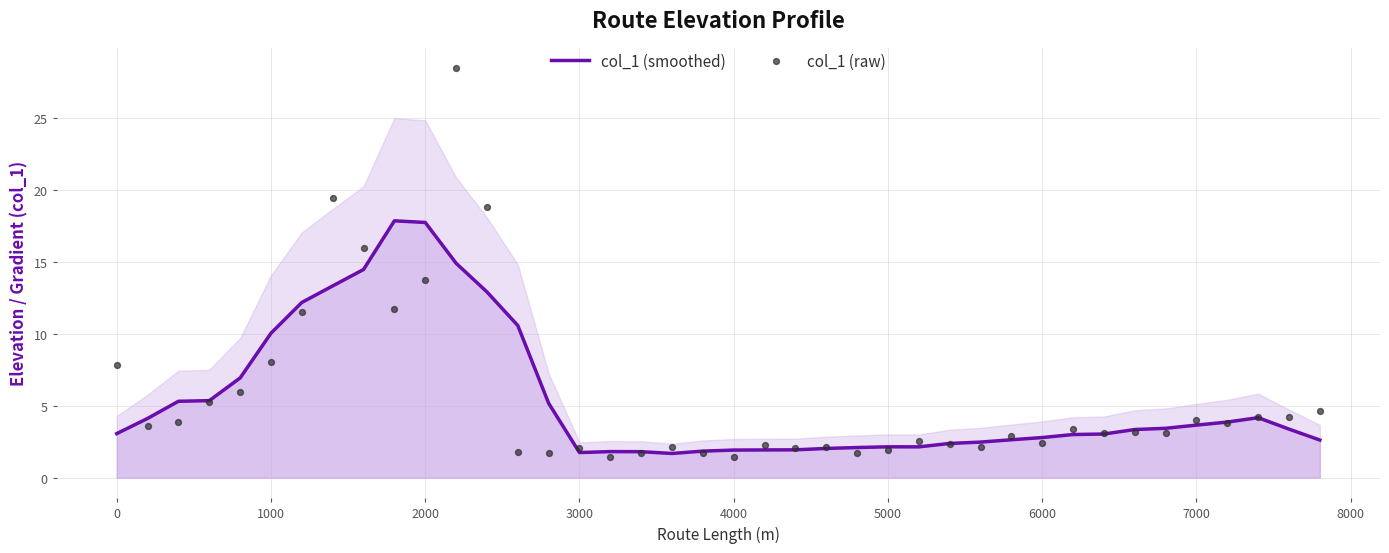

Which series has the largest Y range (max minus min)?

col_1 (raw)